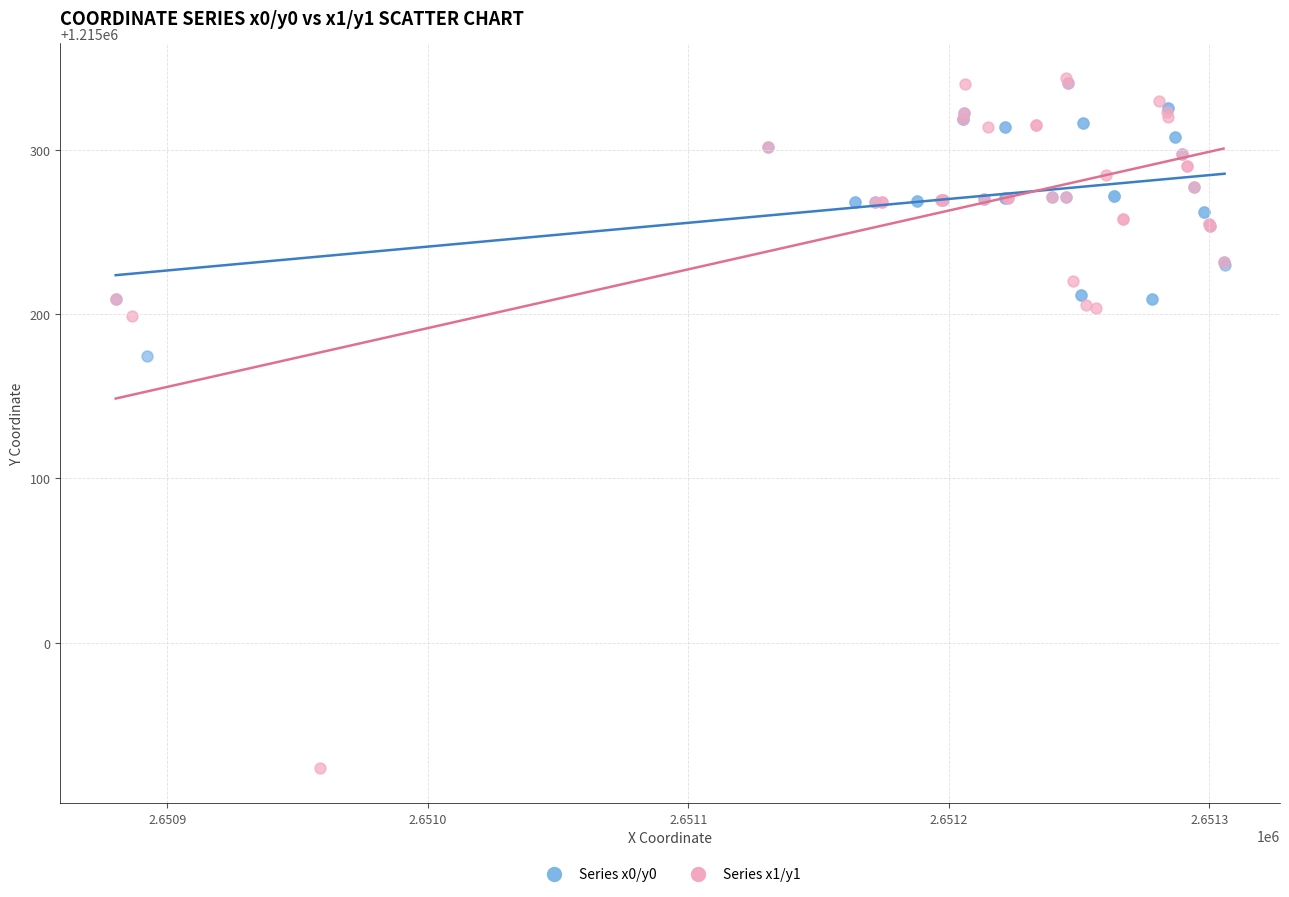

Which series contains the lowest Y value?

Series x1/y1